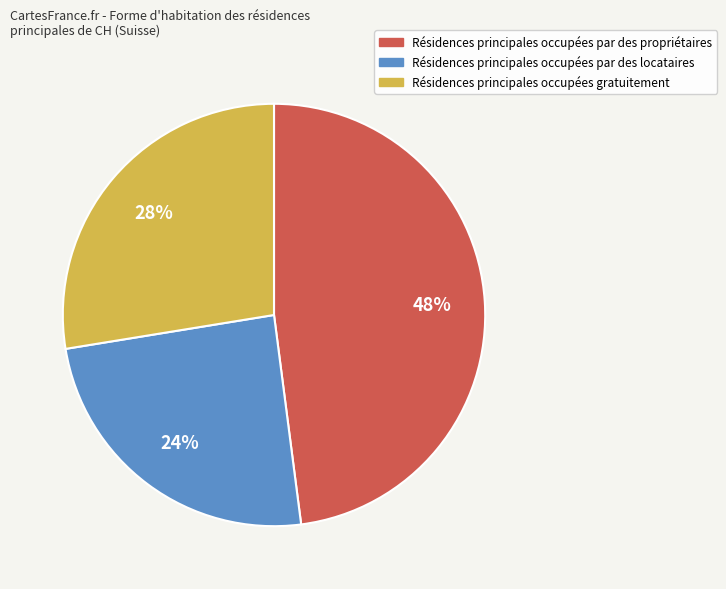

Is there a majority slice in this chart?

No